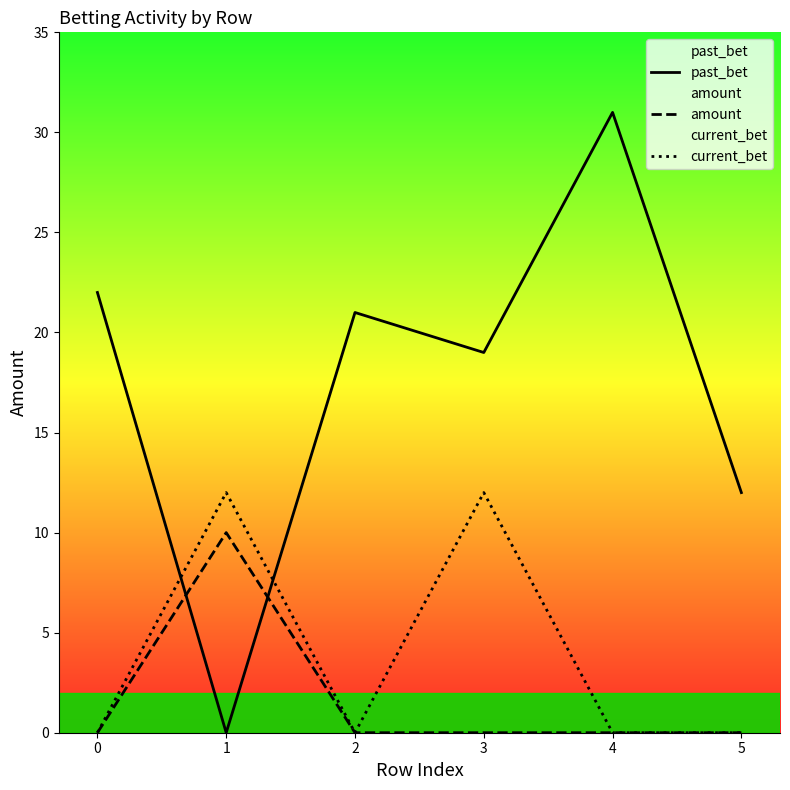

What is the sum of all past_bet values?

105